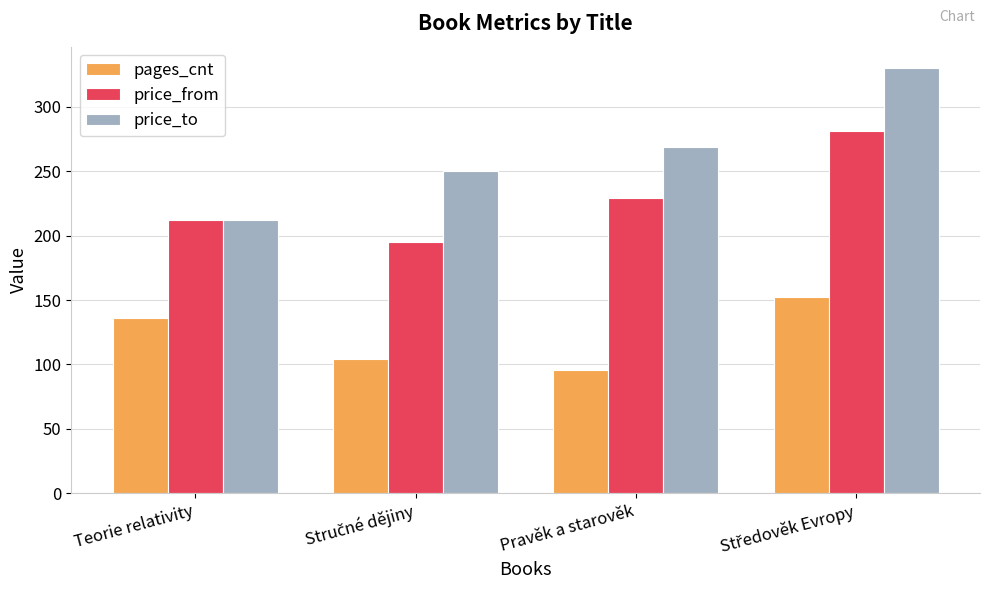

Count the pages_cnt values in the range 104 to 152.

3